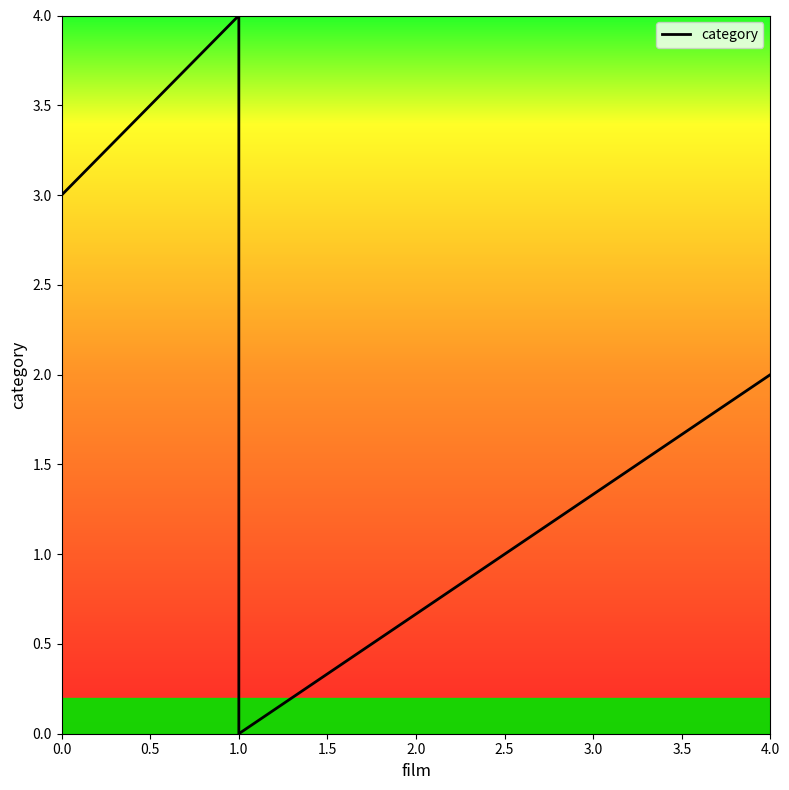

The value at 1.0 is 0. True or false?

False